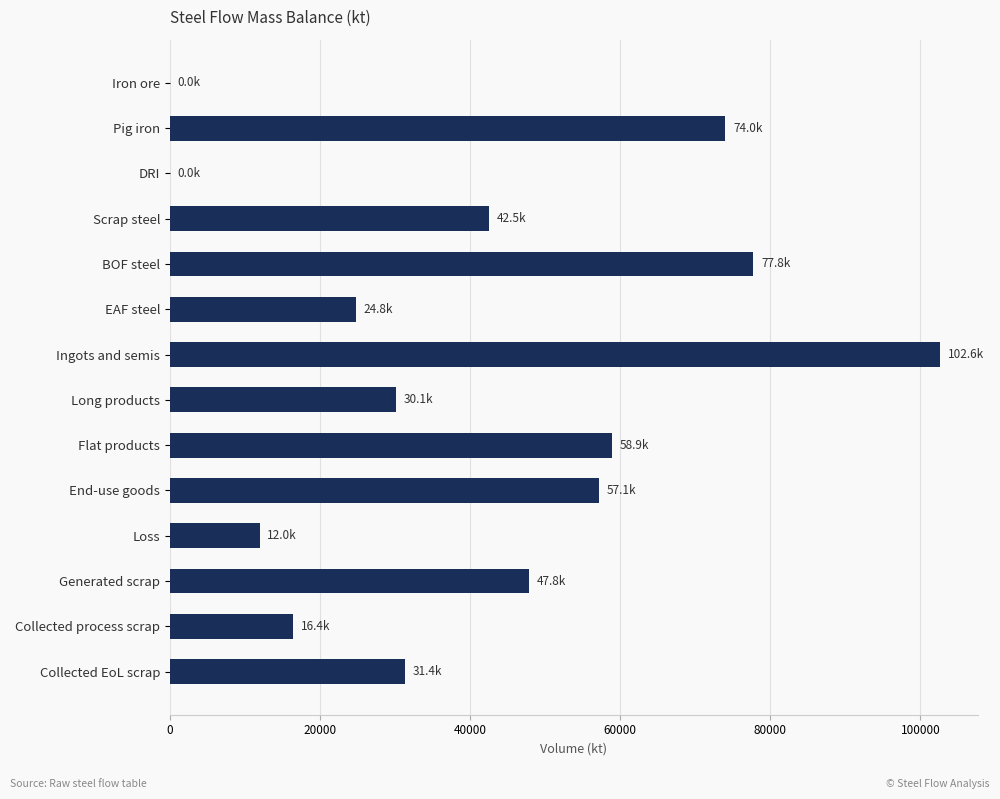

Which has a higher value, Iron ore or BOF steel?

BOF steel